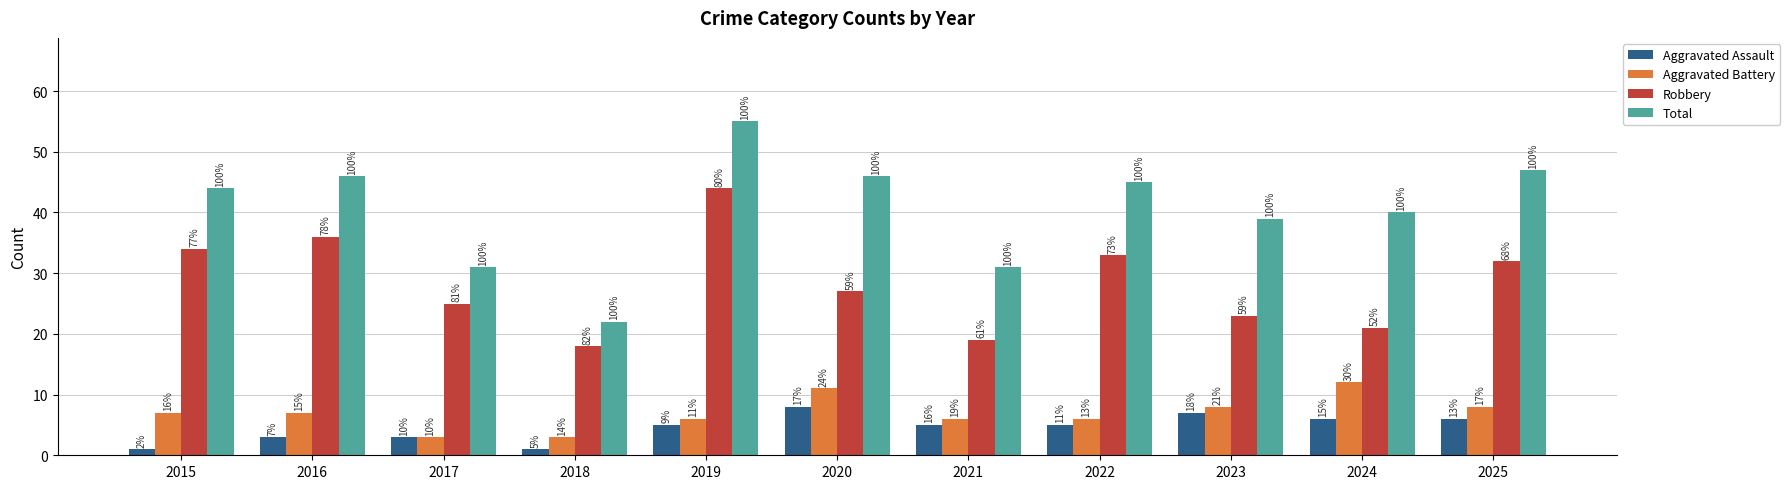

What value does the Aggravated Battery series have at 2024?

12